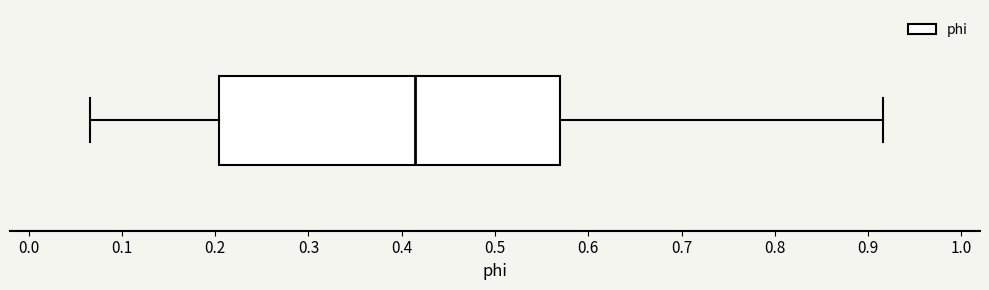

Transcribe this box plot: give where the median line is, the range the box spans, and where the two whiskers end, as read against the x-axis. The values are not printed on the chart, so give them approximately, as read against the axis.

median 0.41, box 0.20 to 0.57, whiskers 0.07 to 0.92